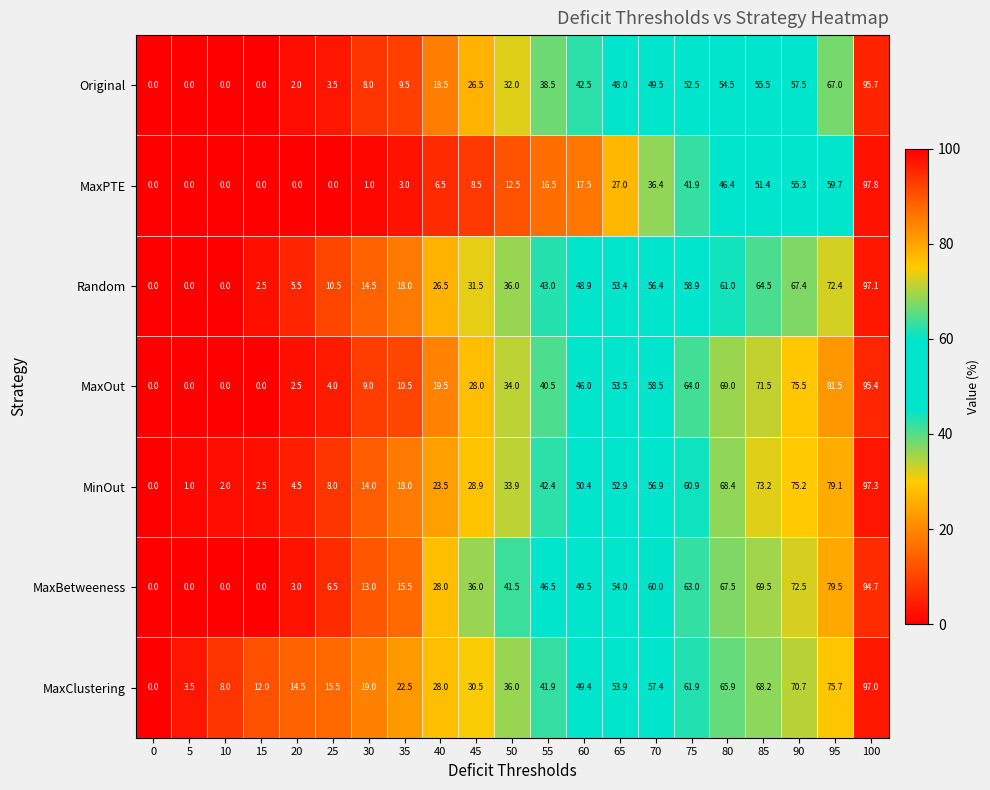

Which series has the largest total across all categories?

MaxClustering